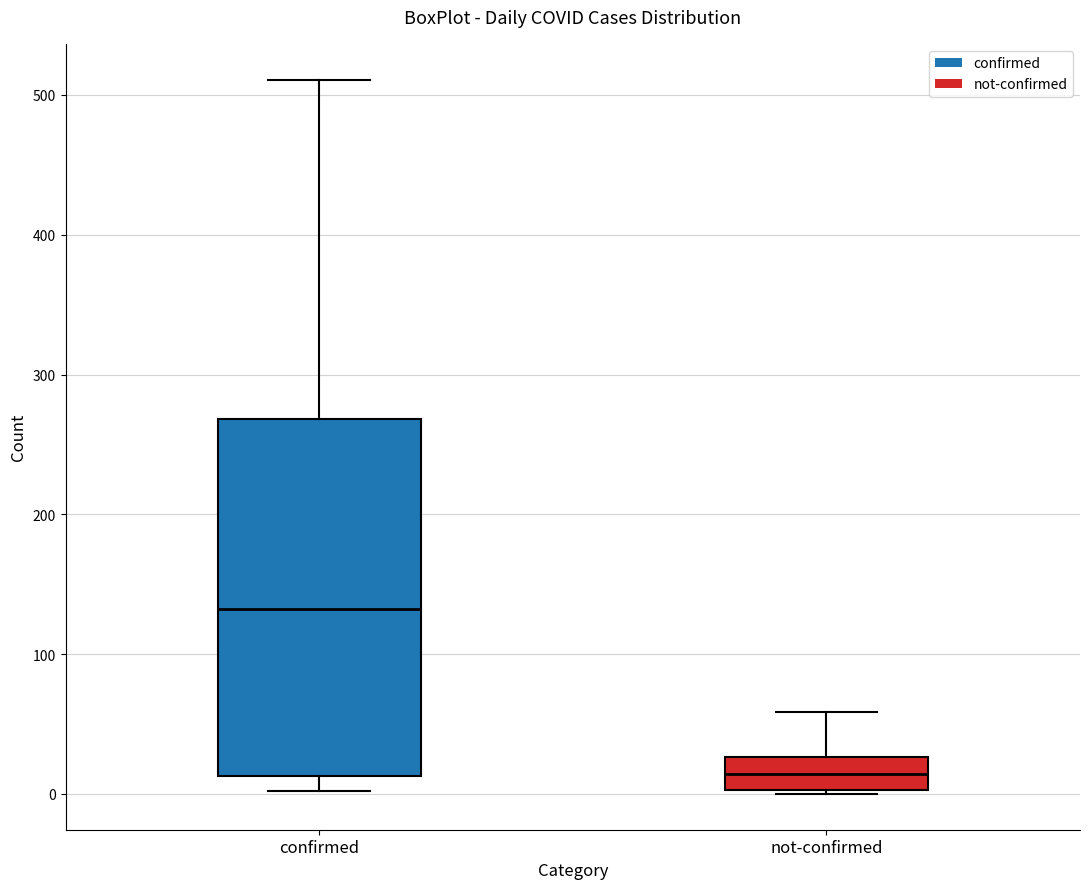

Where is the upper edge of the box for confirmed on the y-axis? The values are not printed on the chart, so give them approximately, as read against the axis.

270